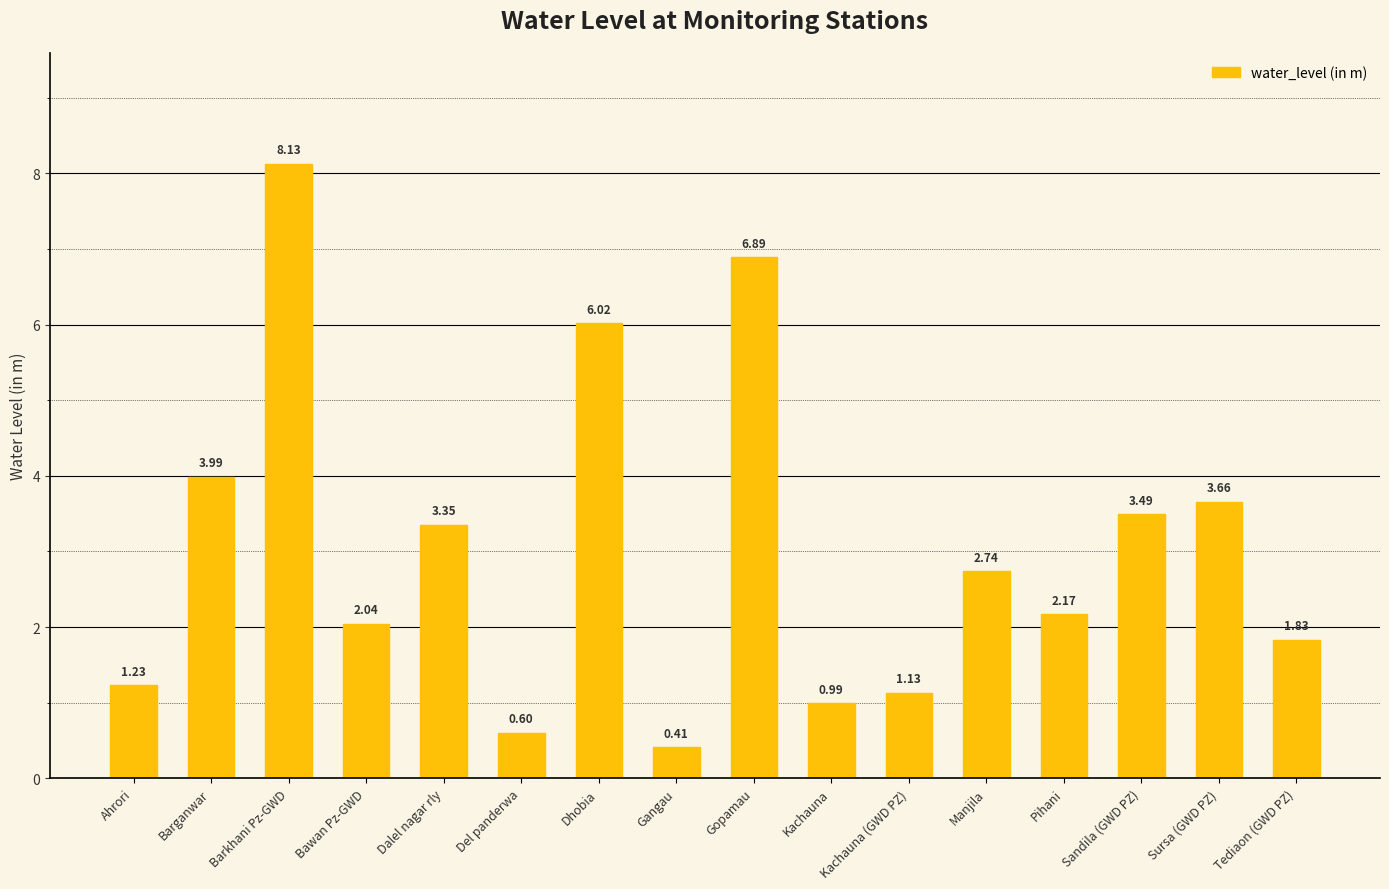

At which category does the chart reach its peak across all series?

Barkhani Pz-GWD